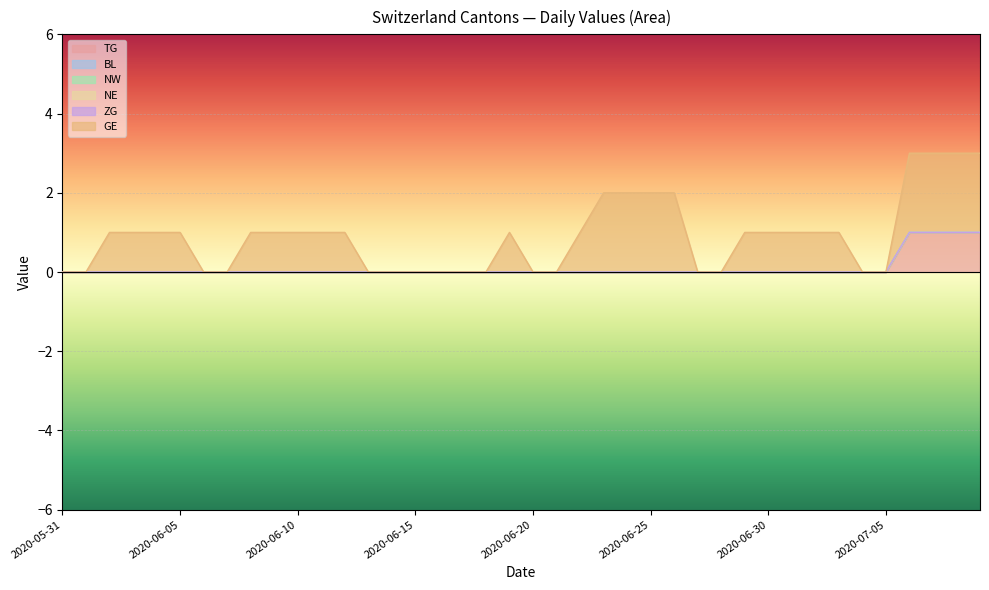

Where is TG nearest to the value 0?

2020-05-31